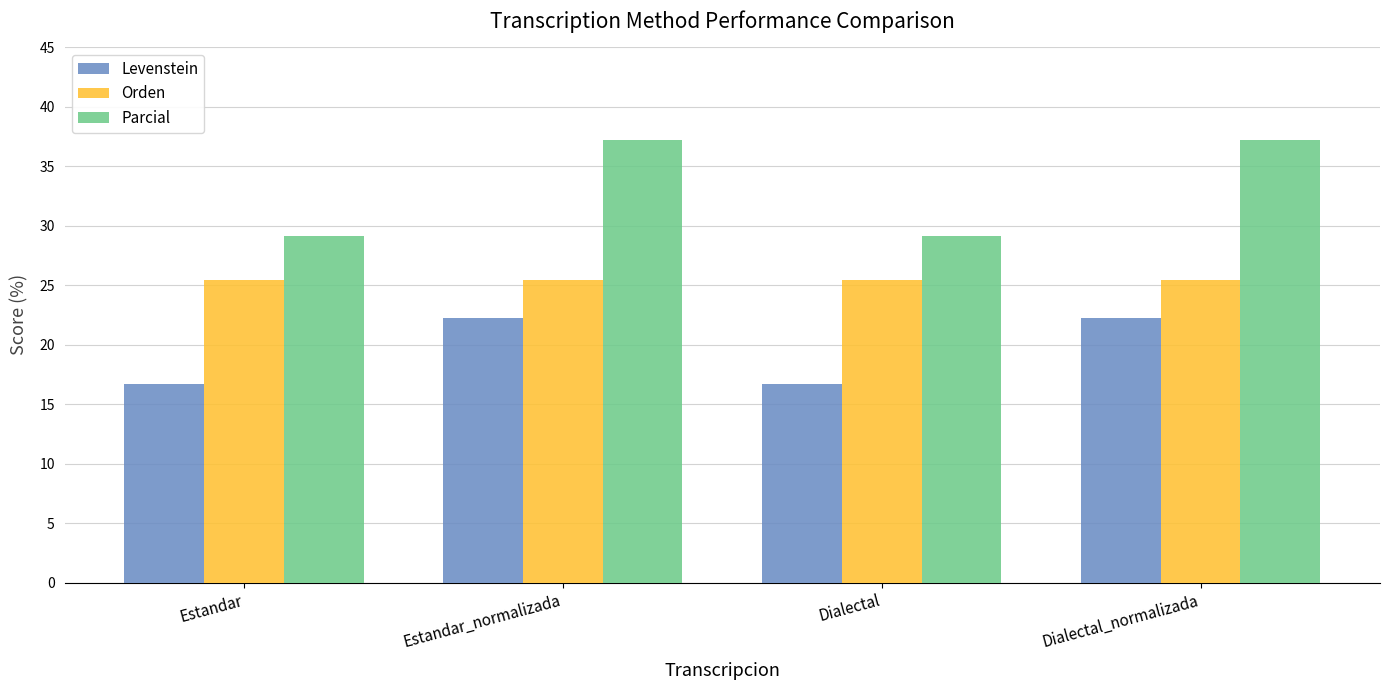

Is the value of Parcial at Dialectal greater than the value of Levenstein at Dialectal_normalizada?

Yes